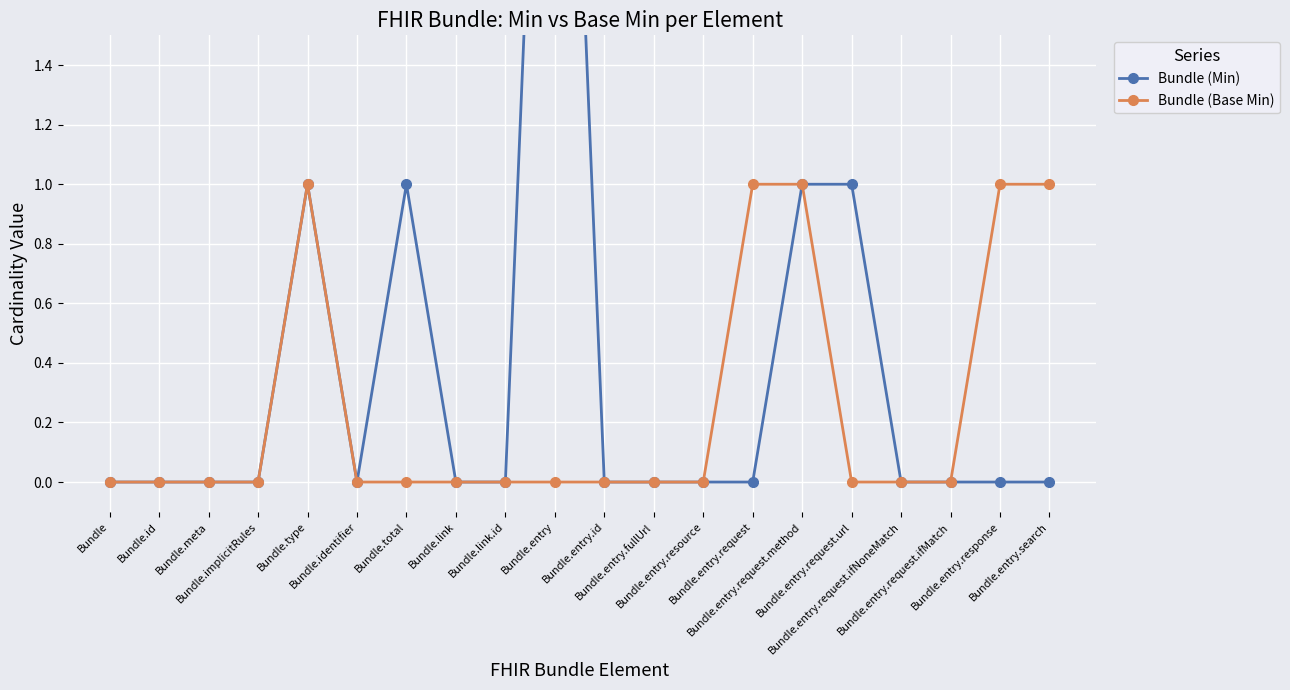

Which series has the largest range (max minus min)?

Bundle (Min)